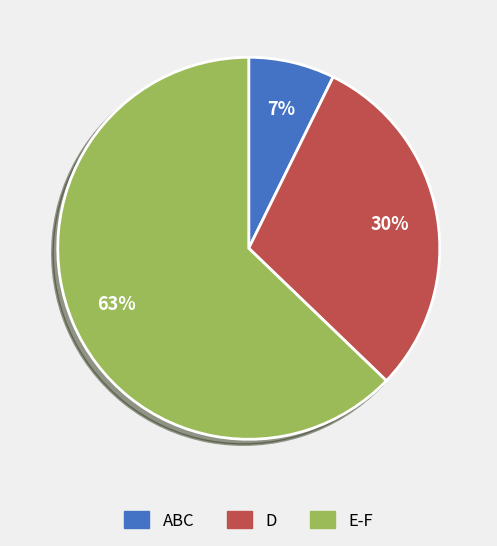

Is there any slice that represents more than half of the pie?

Yes